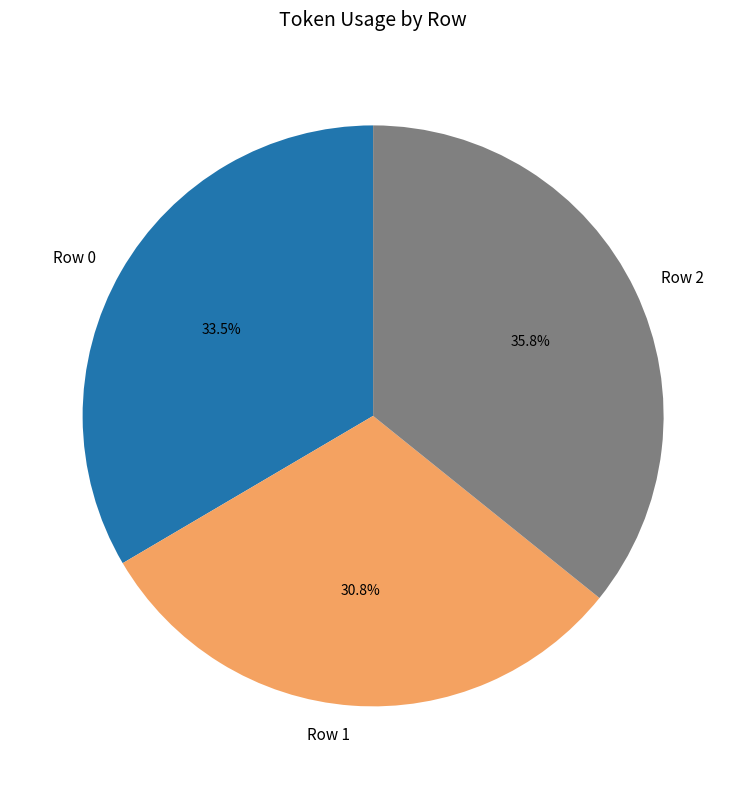

Rank the categories by value from lowest to highest.

Row 1, Row 0, Row 2